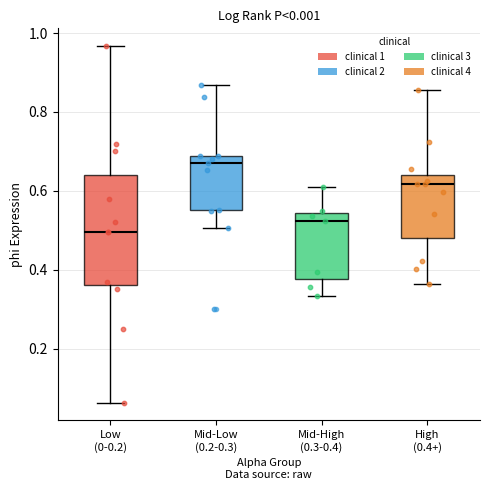

Reading left to right, read every box against the y-axis: the position of its median line, the range the box covers, and the ends of its whiskers. The values are not printed on the chart, so give them approximately, as read against the axis.

Low (0-0.2): median 0.50, box 0.36 to 0.64, whiskers 0.06 to 0.96
Mid-Low (0.2-0.3): median 0.68 (just below the box's upper edge), box 0.56 to 0.68, whiskers 0.50 to 0.86
Mid-High (0.3-0.4): median 0.52, box 0.38 to 0.54, whiskers 0.34 to 0.62
High (0.4+): median 0.62, box 0.48 to 0.64, whiskers 0.36 to 0.86